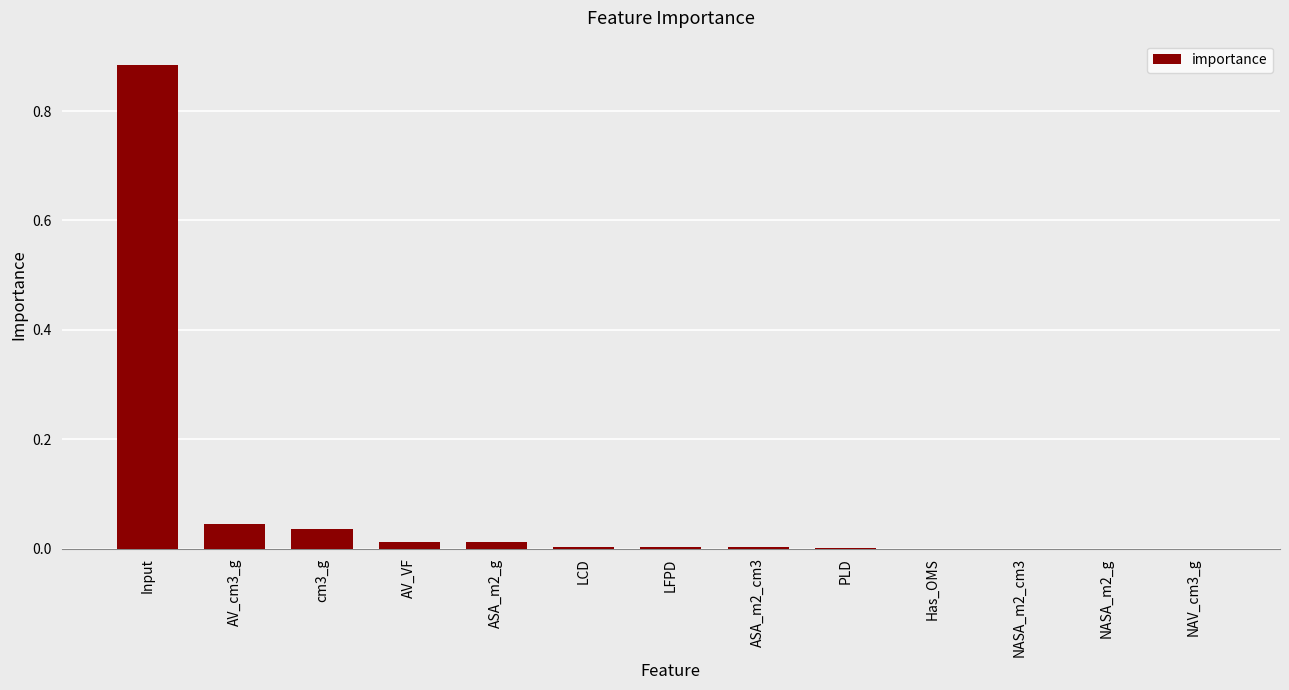

Which category has the highest value across all series?

Input